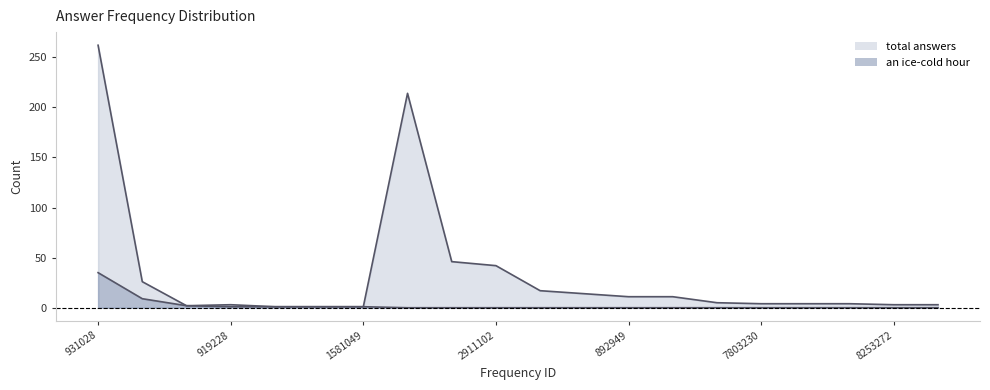

How many lines are shown in the chart?

2